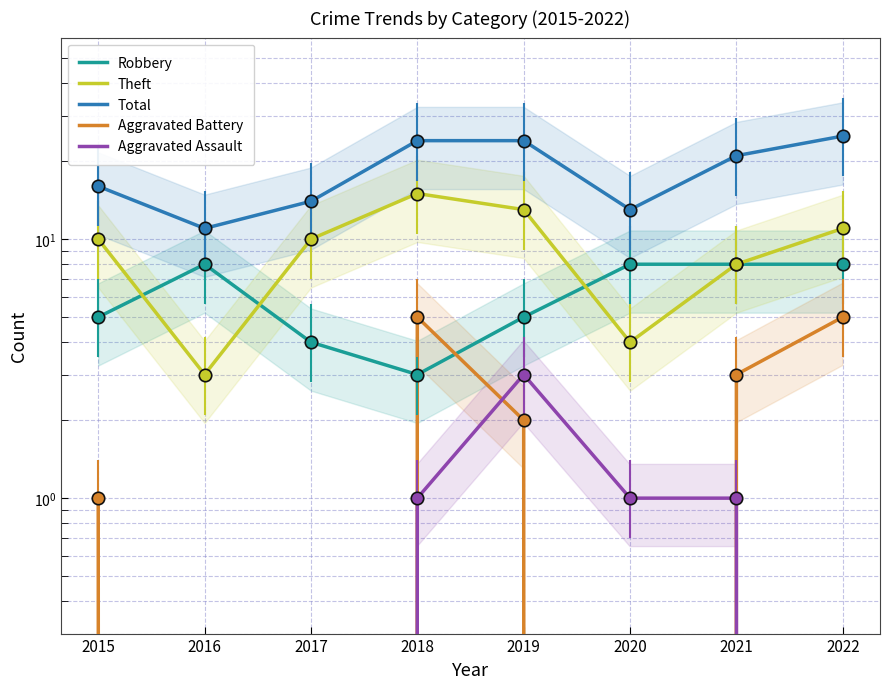

At how many categories does at least one series exceed 22?

3